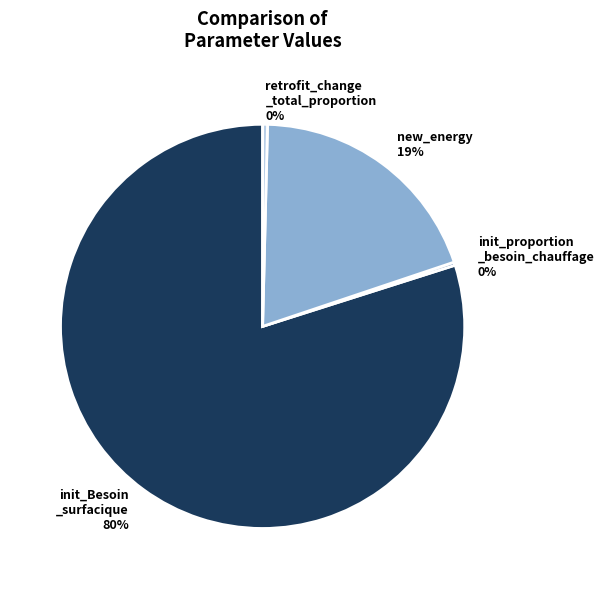

To the nearest percent, what is the average slice percentage?

25%